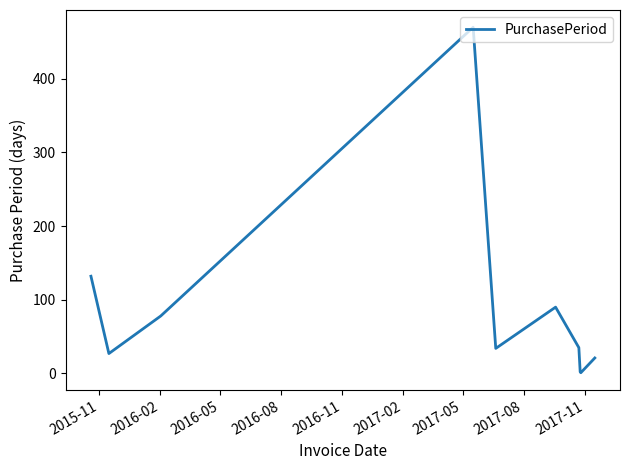

What is the difference between the maximum and minimum values?

469